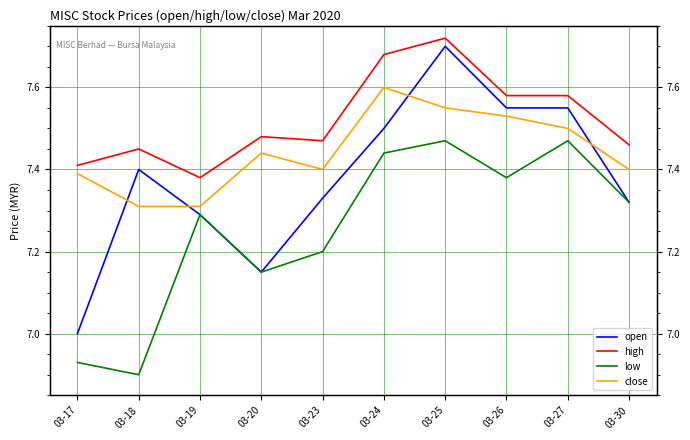

What is the maximum value shown in the chart?

7.7